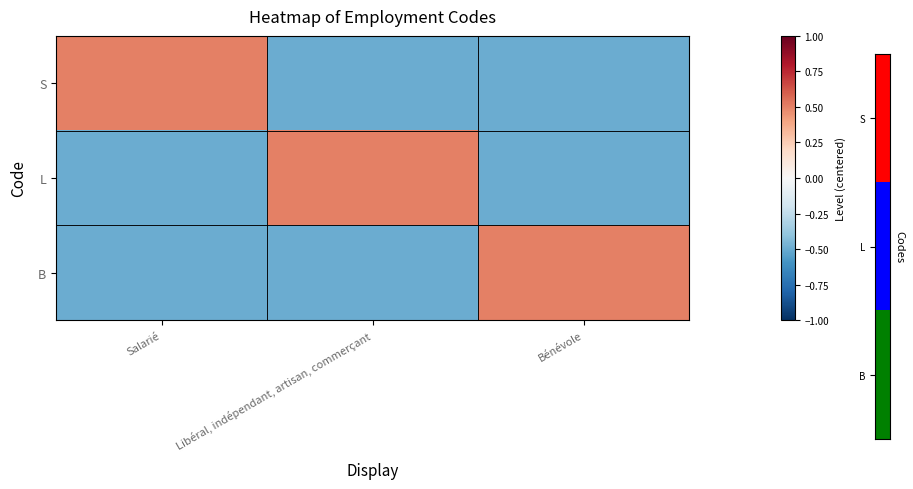

Reading left to right, what are all the values shown in this chart?

S: Salarié=0.5	Libéral, indépendant, artisan, commerçant=-0.5	Bénévole=-0.5
L: Salarié=-0.5	Libéral, indépendant, artisan, commerçant=0.5	Bénévole=-0.5
B: Salarié=-0.5	Libéral, indépendant, artisan, commerçant=-0.5	Bénévole=0.5